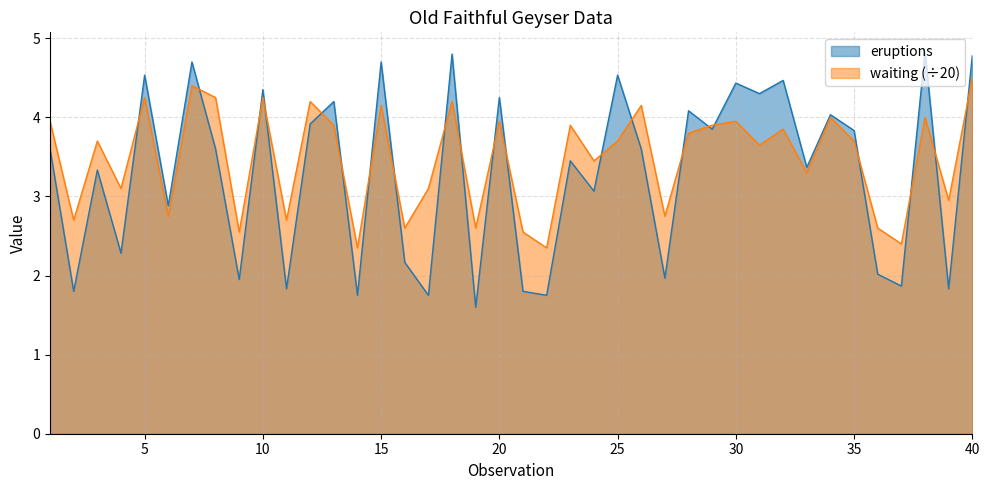

Reading left to right, extract all data points from this chart.

eruptions: 3.6	1.8	3.3	2.3	4.5	2.9	4.7	3.6	1.9	4.3	1.8	3.9	4.2	1.8	4.7	2.2	1.8	4.8	1.6	4.2	1.8	1.8	3.5	3.1	4.5	3.6	2.0	4.1	3.9	4.4	4.3	4.5	3.4	4.0	3.8	2.0	1.9	4.8	1.8	4.8
waiting: 4.0	2.7	3.7	3.1	4.2	2.8	4.4	4.2	2.5	4.2	2.7	4.2	3.9	2.4	4.2	2.6	3.1	4.2	2.6	4.0	2.5	2.4	3.9	3.5	3.7	4.2	2.8	3.8	3.9	4.0	3.6	3.9	3.3	4.0	3.7	2.6	2.4	4.0	3.0	4.5